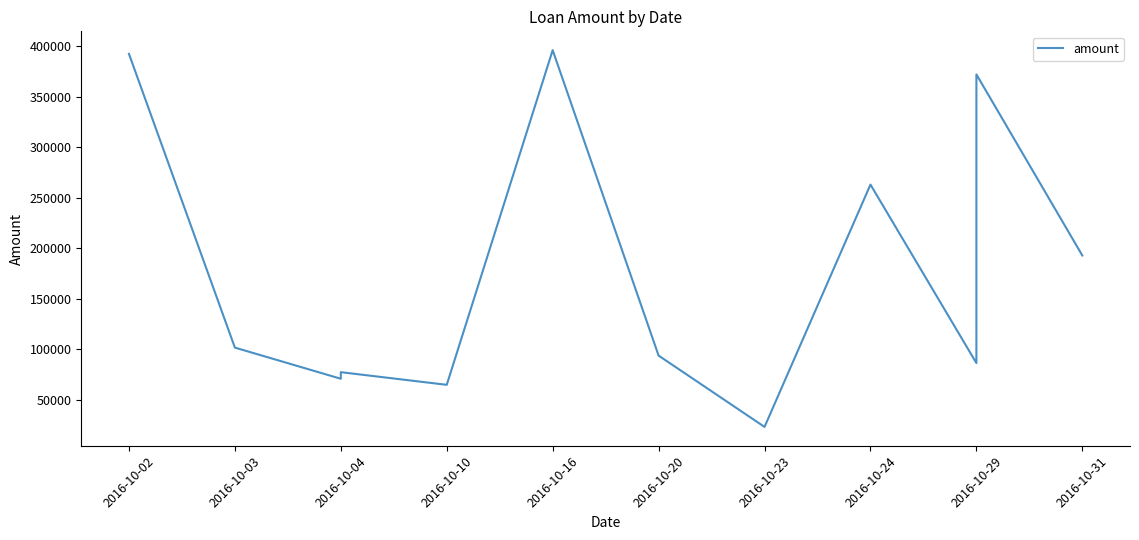

The chart shows a value of 253685 at 2016-10-29. True or false?

False